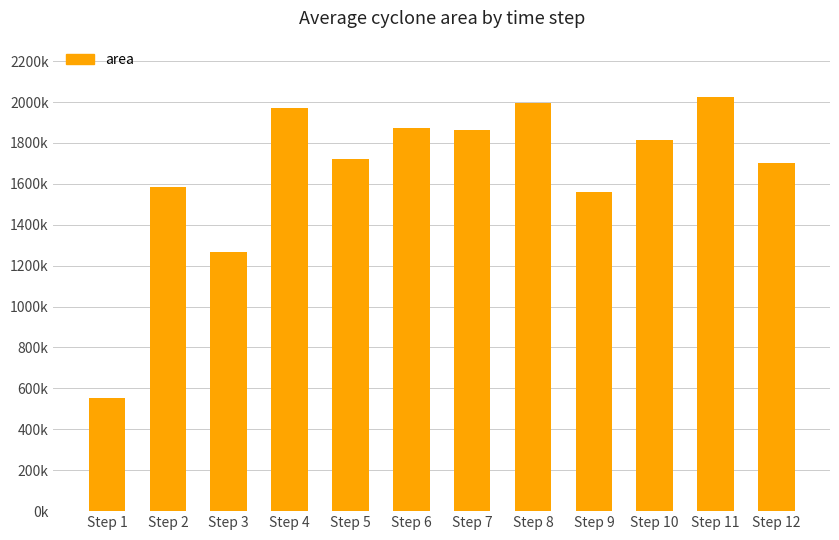

The chart shows a value of 1586250 at Step 2. True or false?

True